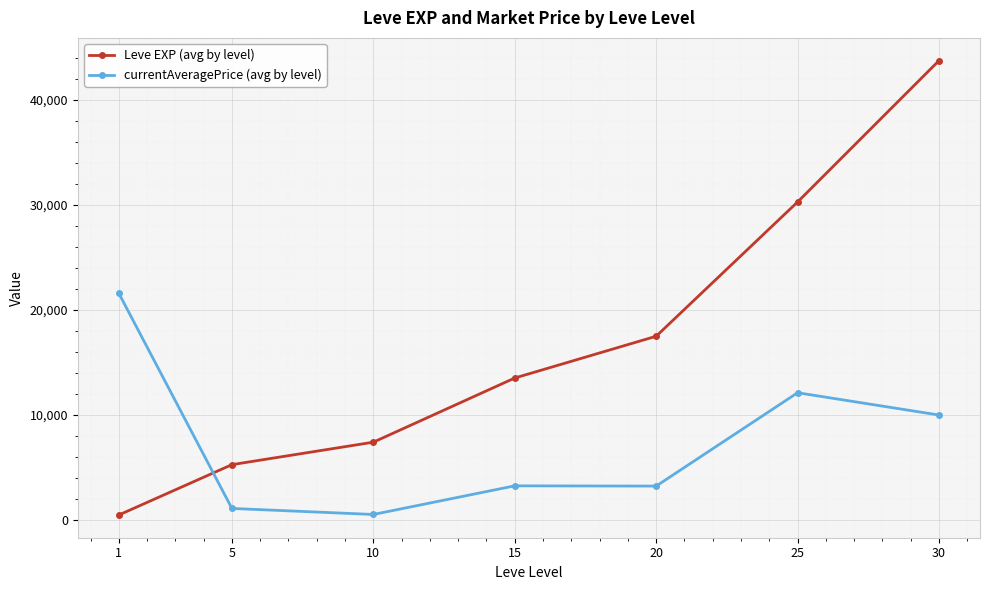

How many lines are shown in the chart?

2